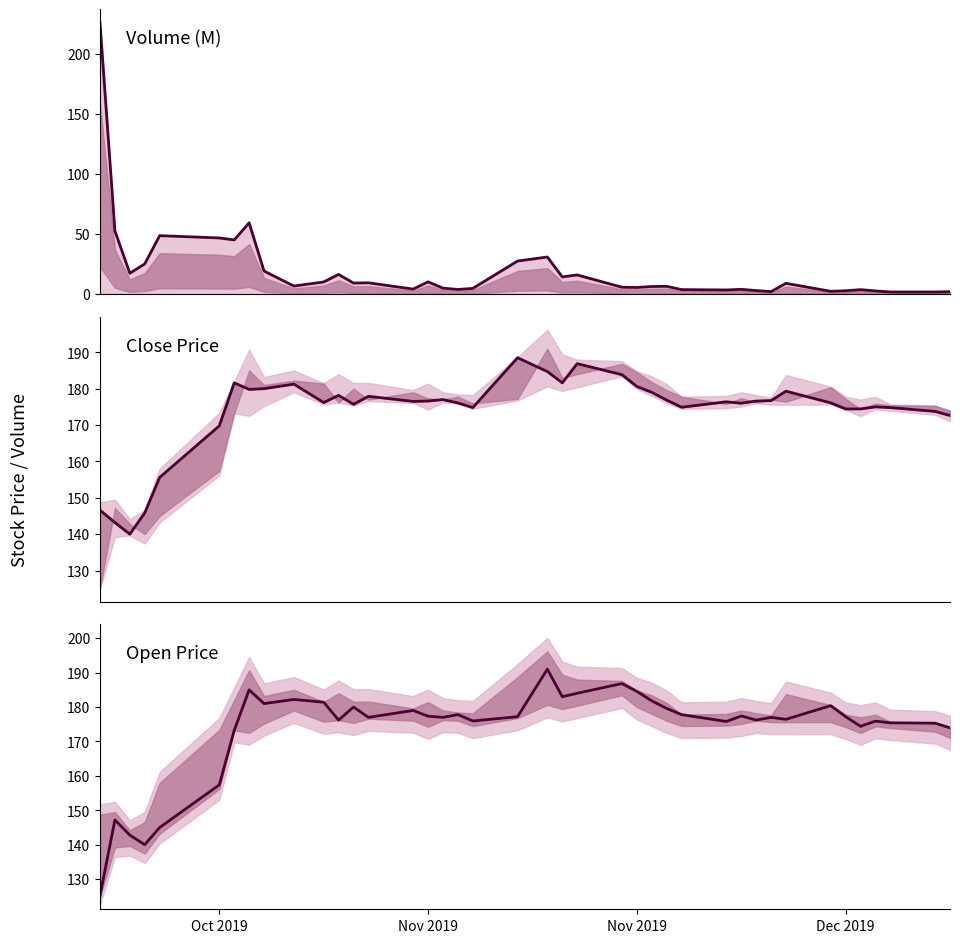

How many intersections are there between volume line and open?

1